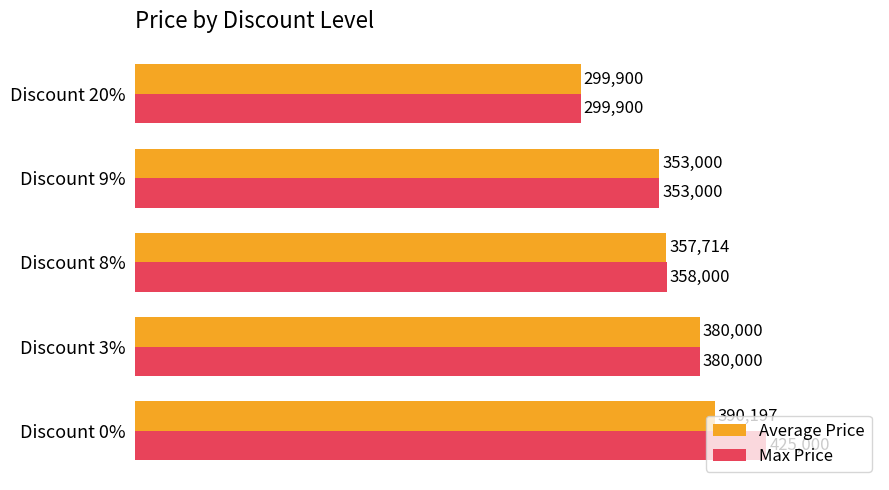

What is the minimum value for Average Price?

299900